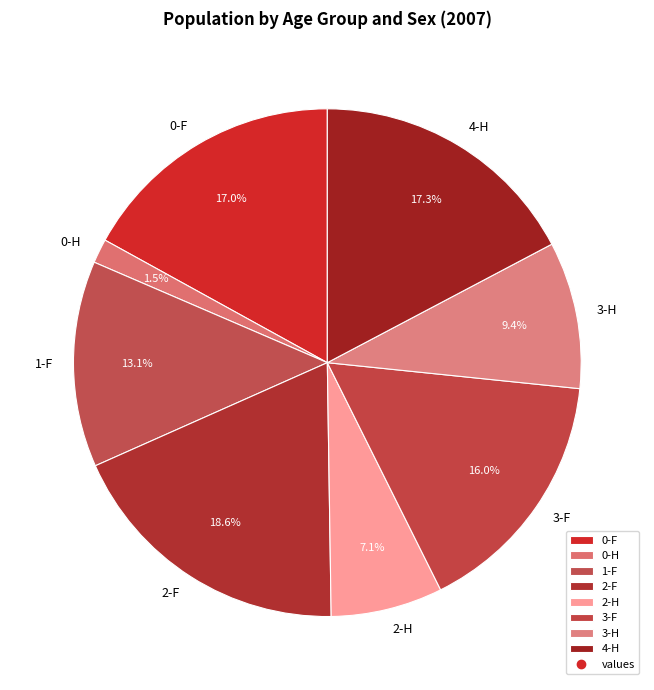

Which slice is the smallest?

0-H